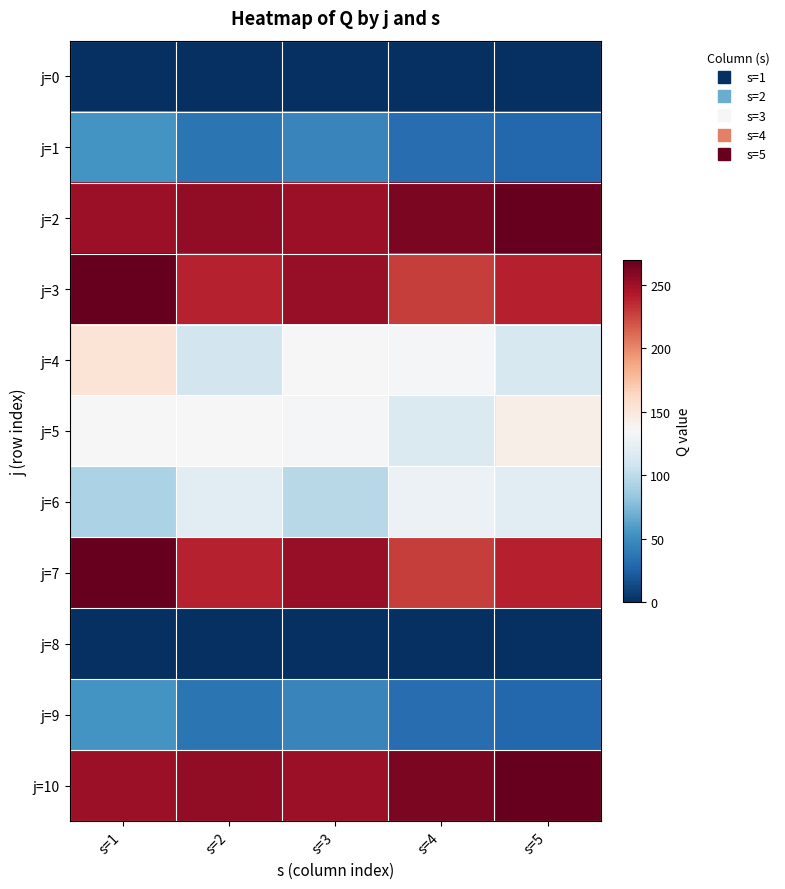

At s=2, list the series in order from largest to smallest.

j=2, j=10, j=3, j=7, j=5, j=6, j=4, j=1, j=9, j=0, j=8